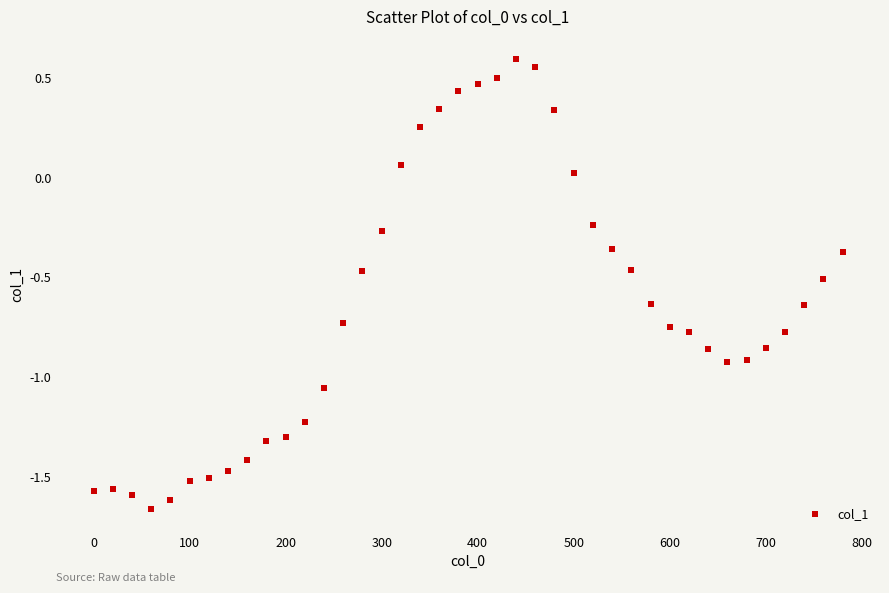

What is the range of Y values (max minus min)?

2.3